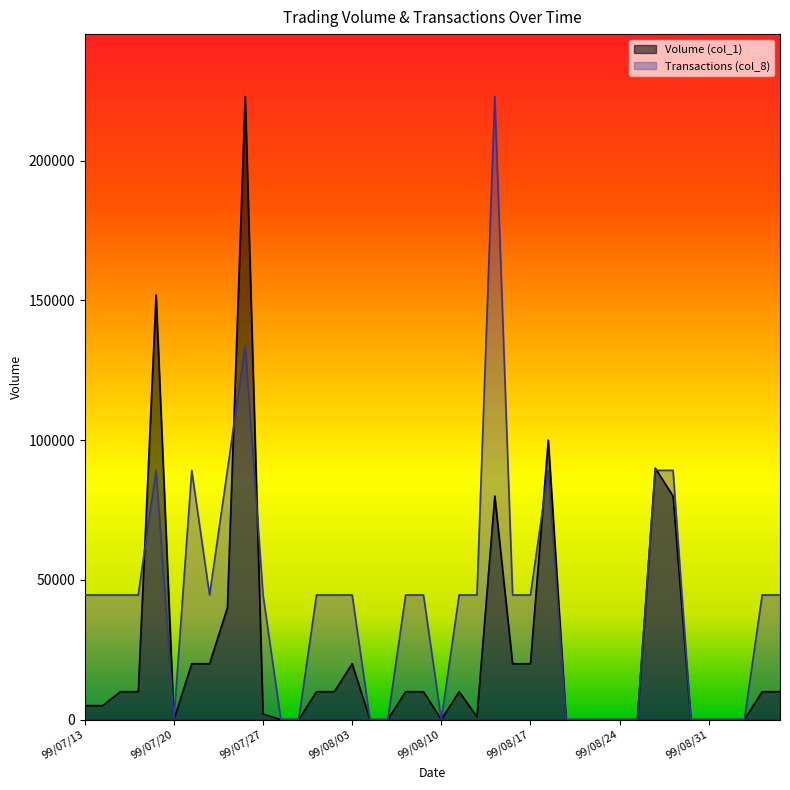

How many interior local valleys does the Transactions (col_8) series have?

3